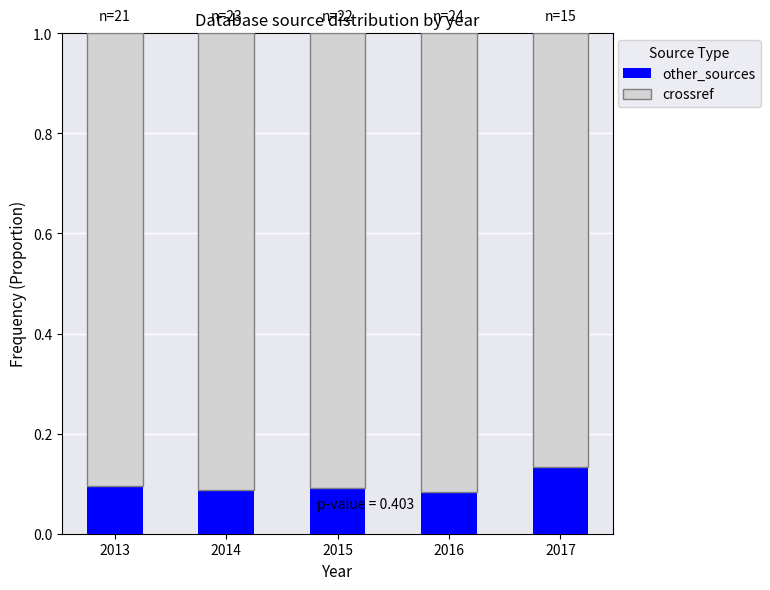

True or false: other_sources has a value of 0.1 at 2014.

True